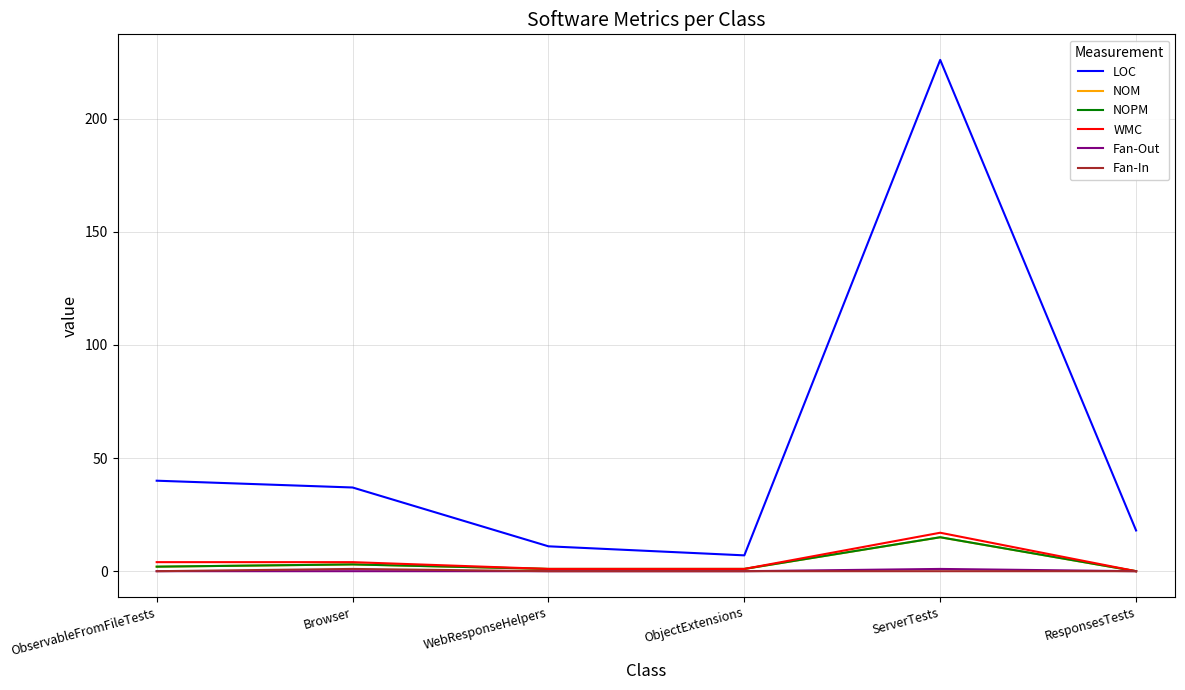

Is this an area chart (filled region under the line)?

No